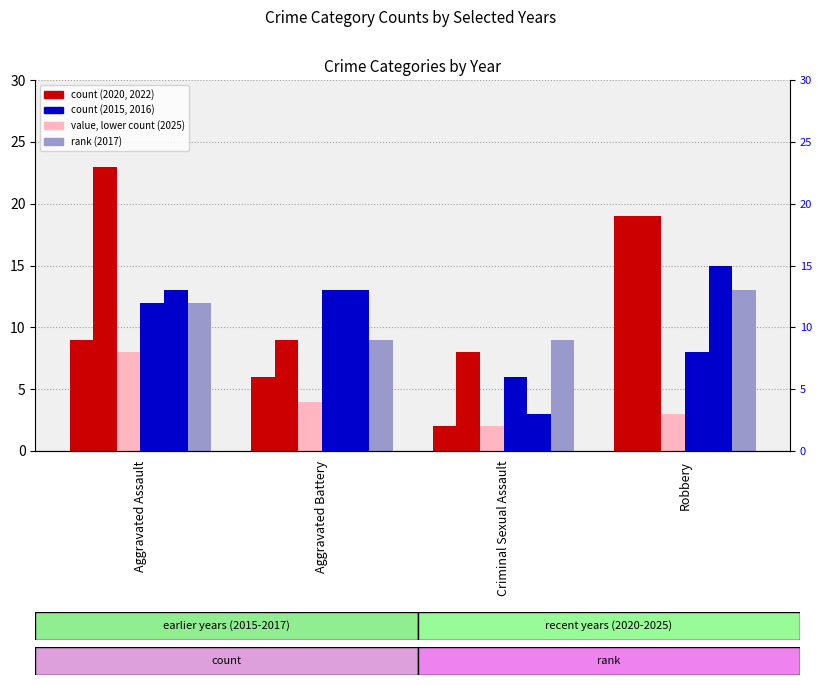

How many groups of bars are there?

4